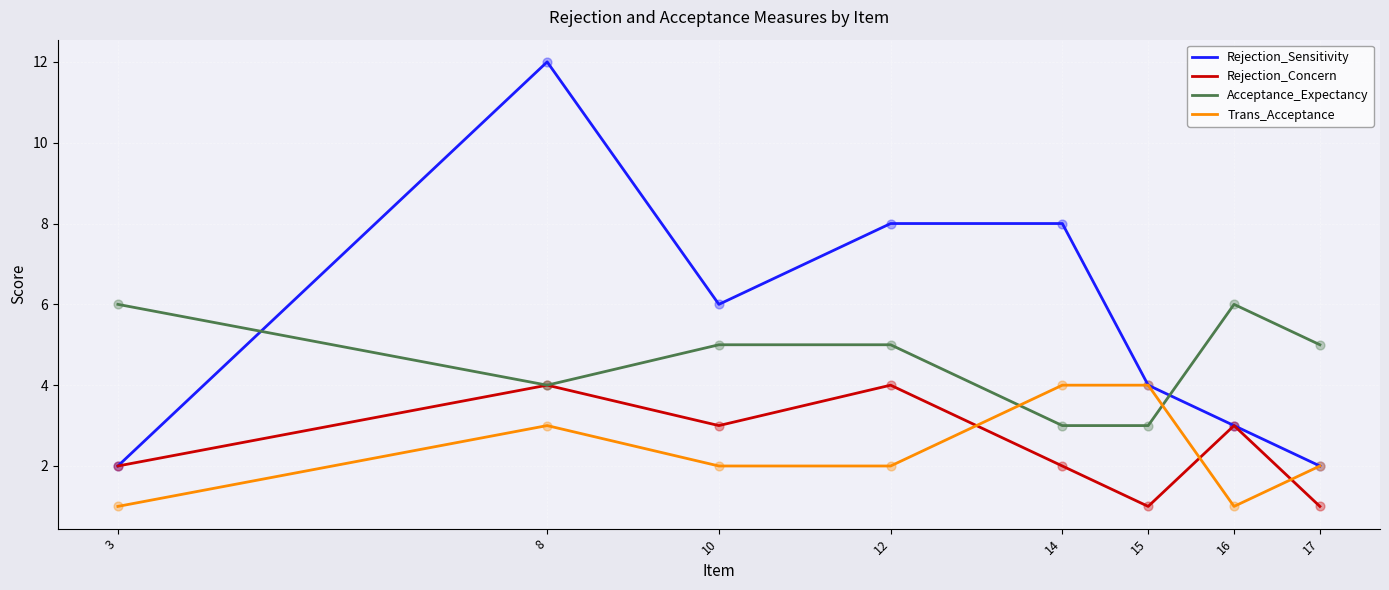

Between 12 and 17, which series saw the biggest shift?

Rejection_Sensitivity